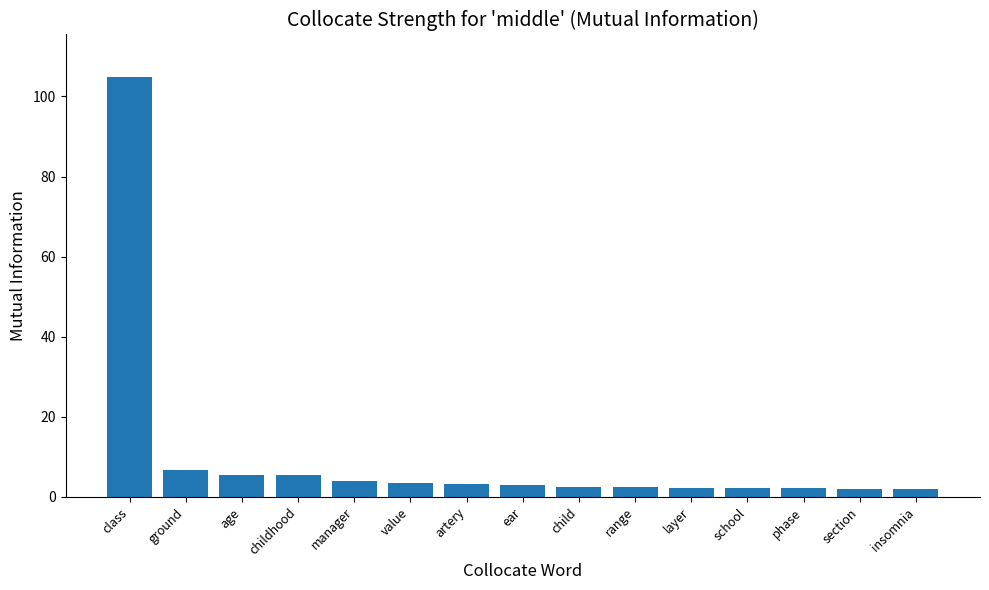

Is it true that the value at ear is 3.1?

True